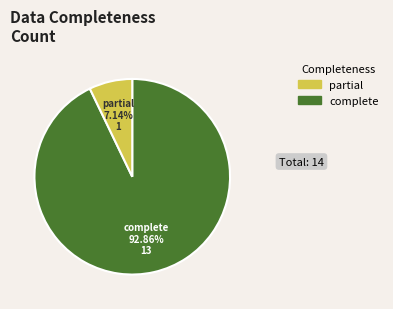

Count the number of slices in the pie.

2